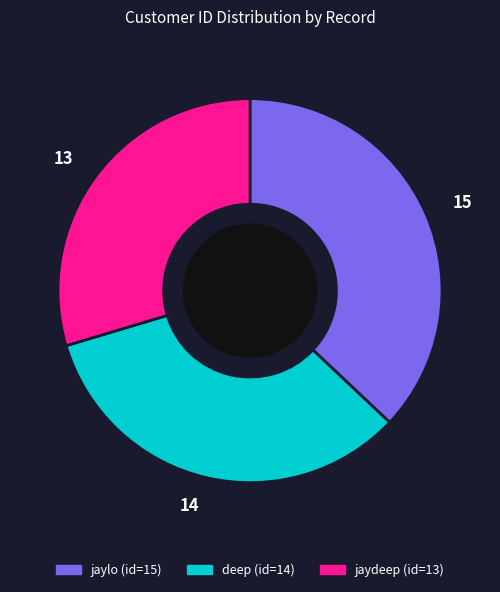

Which slice is the largest?

15